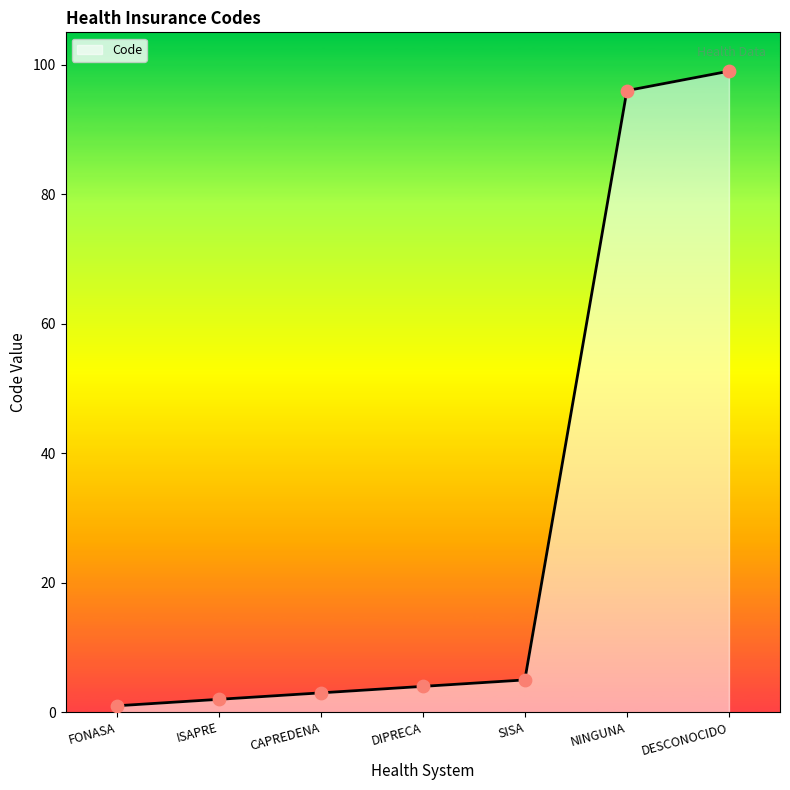

Approximately how many times larger is the value at ISAPRE compared to DIPRECA?

0.5